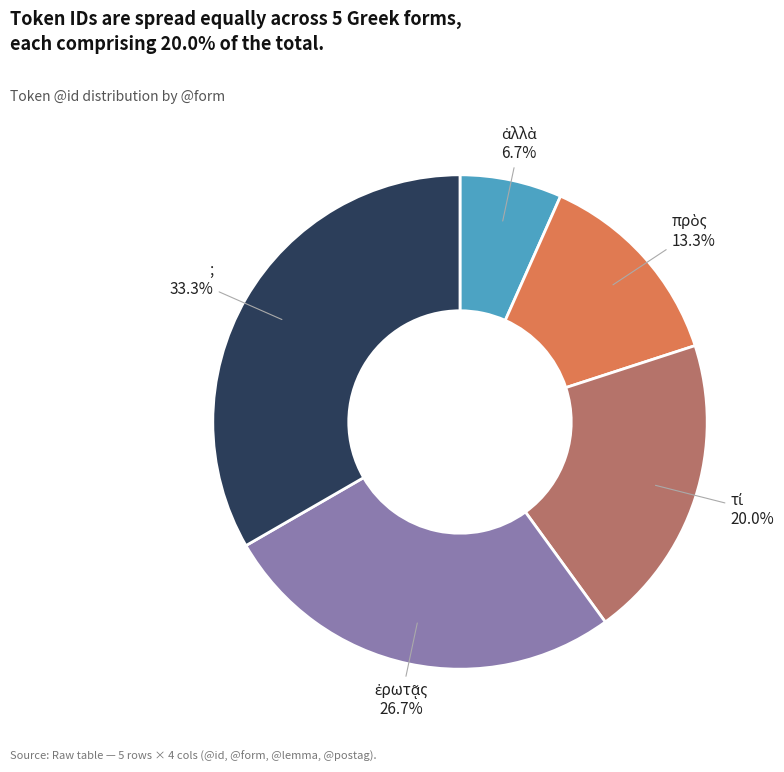

To the nearest percent, what is the average slice percentage?

20%